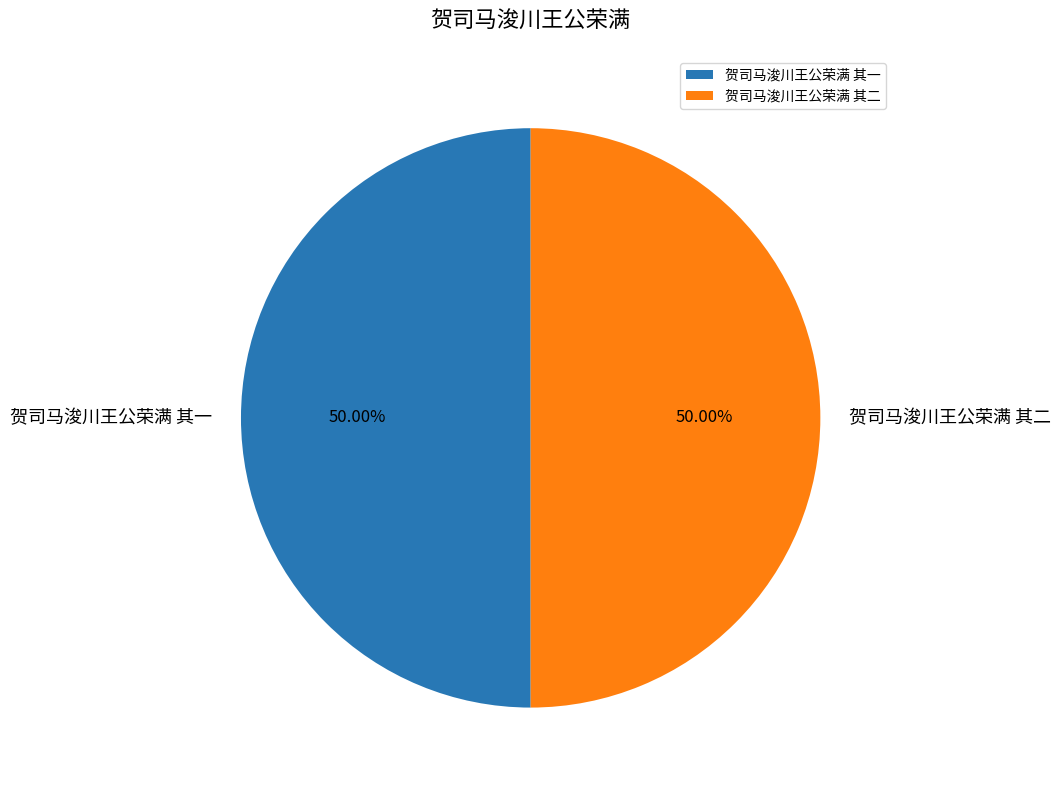

Do 贺司马浚川王公荣满 其一 and 贺司马浚川王公荣满 其二 together represent more than half of the pie?

Yes